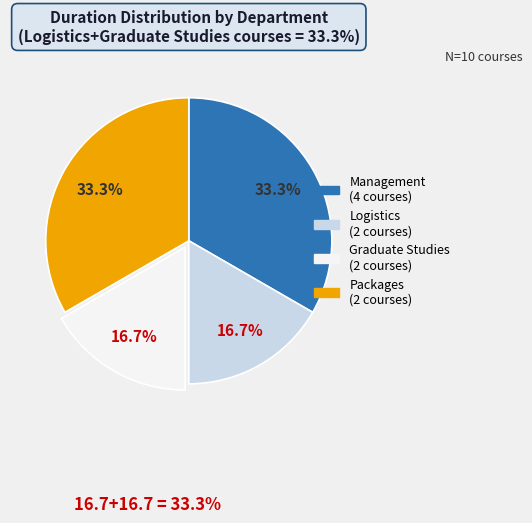

Is there a majority slice in this chart?

No